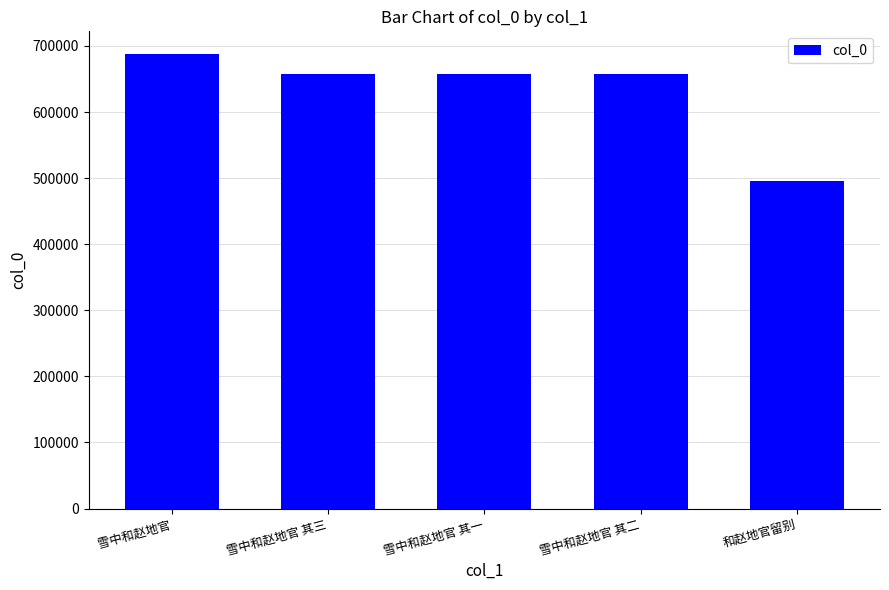

What is the label of the 2nd bar from the right?

雪中和赵地官 其二